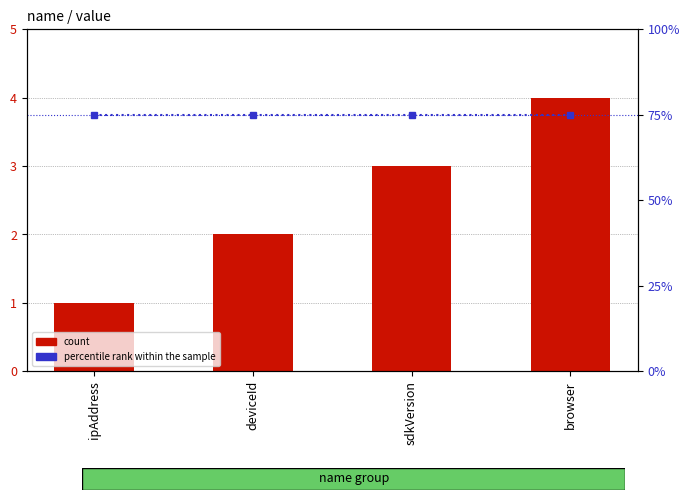

At which category is the sum across all series the highest?

browser